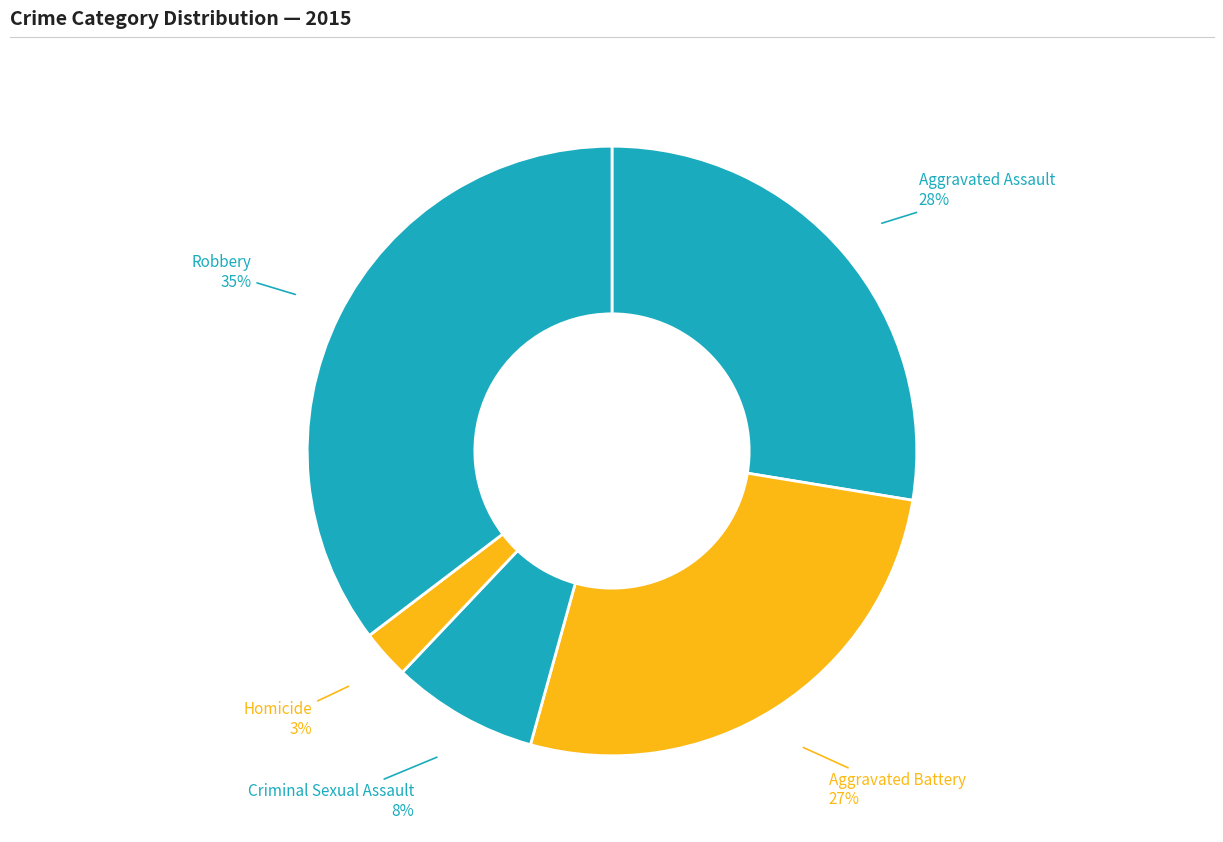

How many segments does this pie chart have?

5